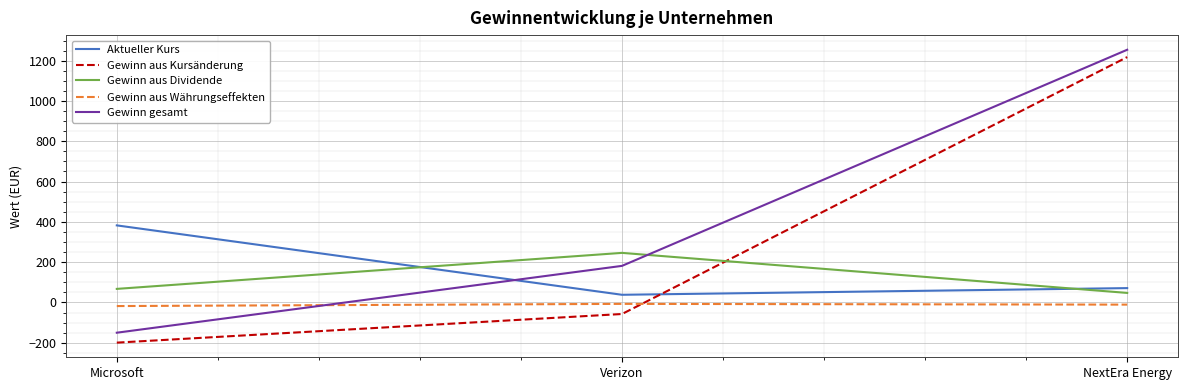

True or false: Aktueller Kurs has a value of 382.4 at Microsoft.

True